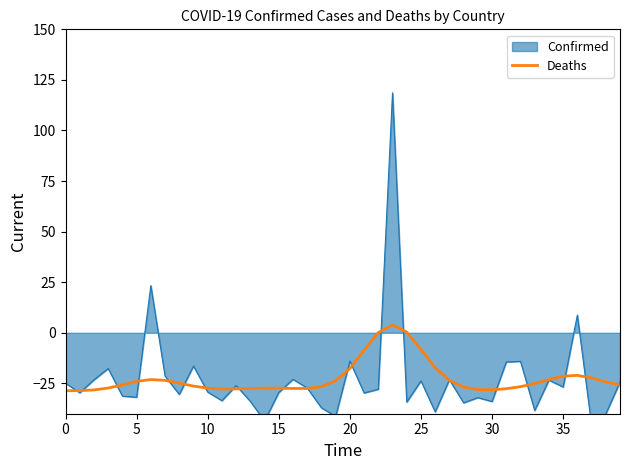

How many points are lower than both their immediate neighbors (excluding endpoints)?

3